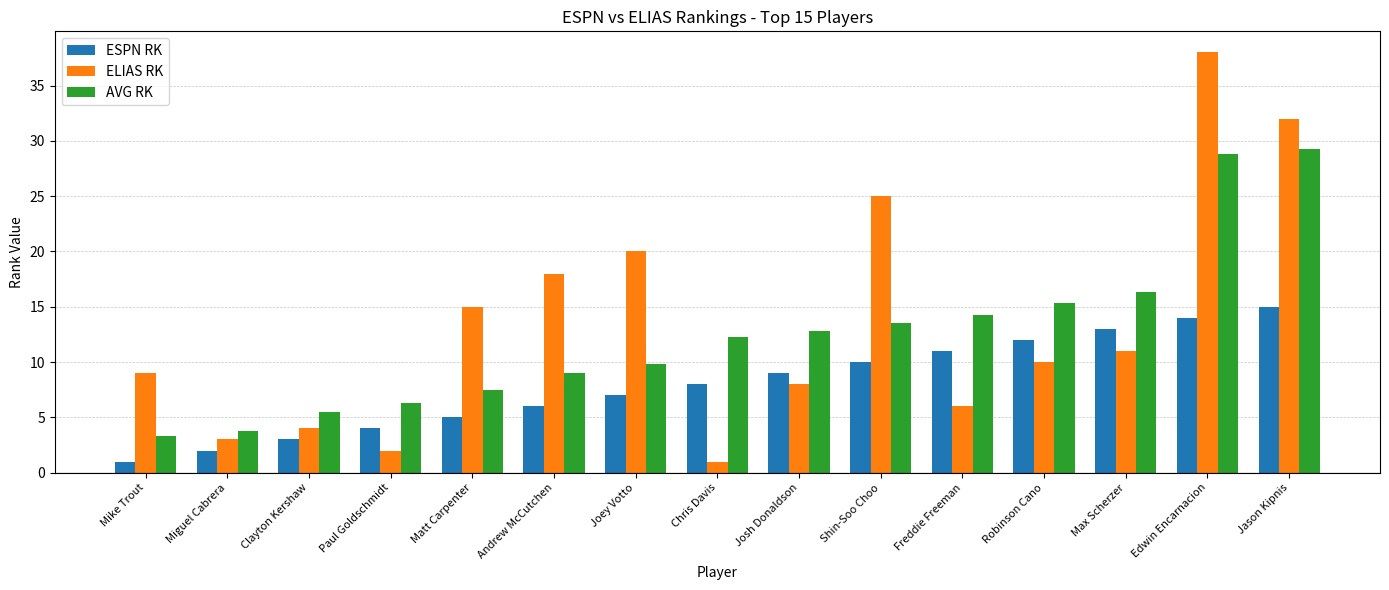

What is the difference between the maximum and minimum values in the ESPN RK series?

14.0